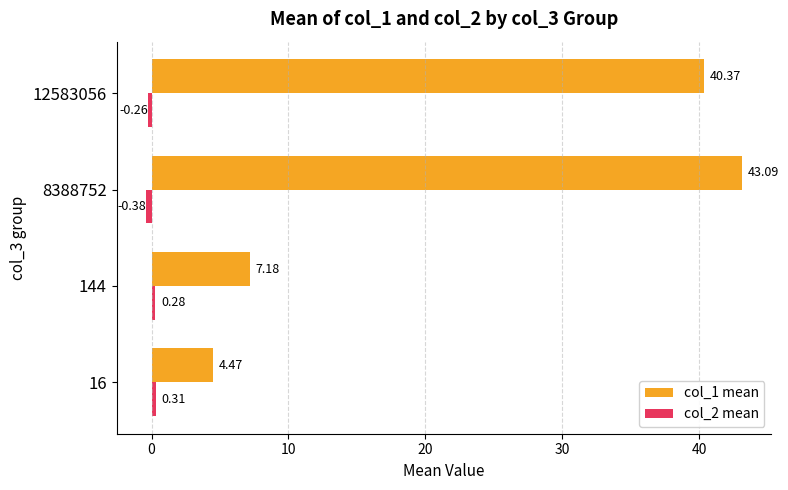

Rank the categories by col_1 mean value from highest to lowest.

8388752, 12583056, 144, 16